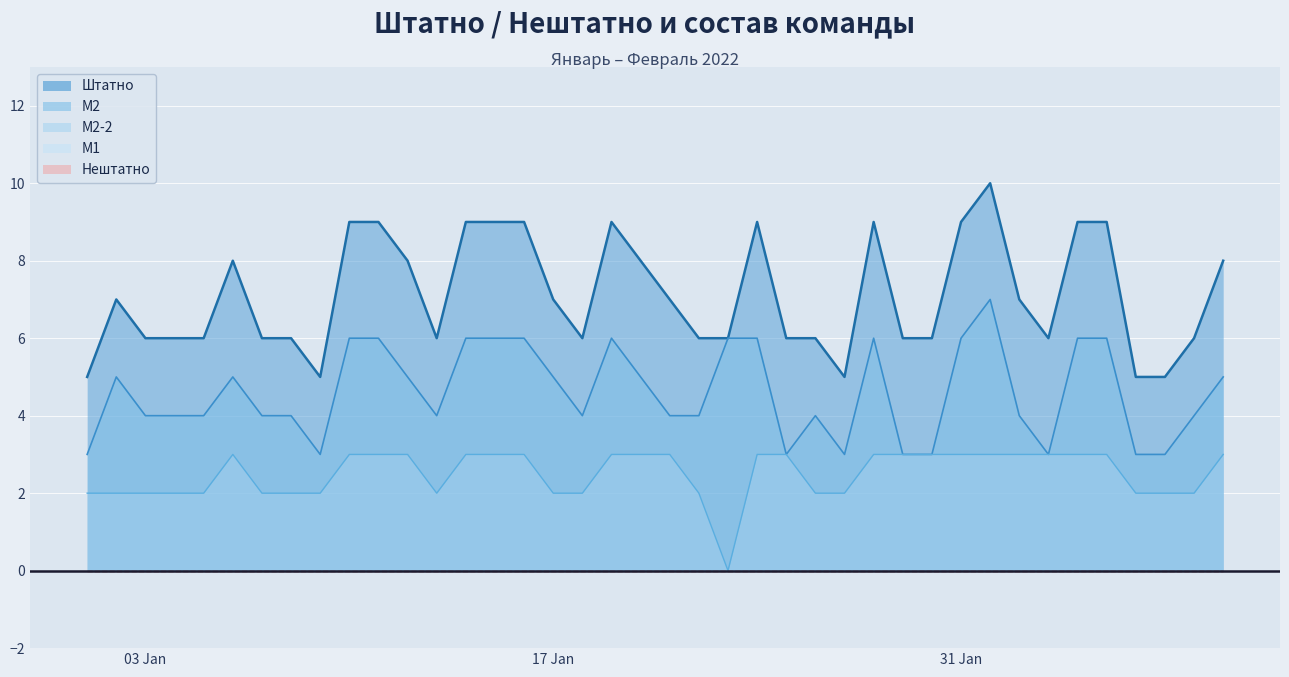

Does the chart display data point markers on the line(s)?

No